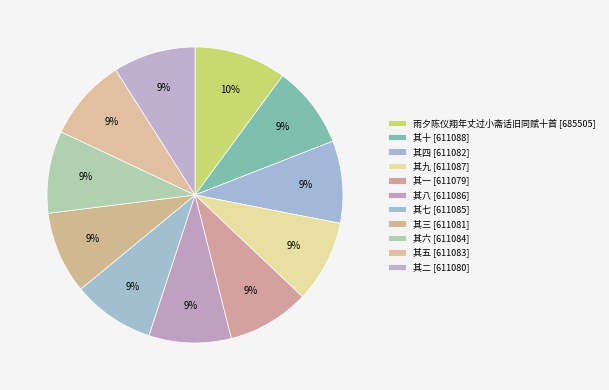

To the nearest percent, what portion does 其四 represent?

9%